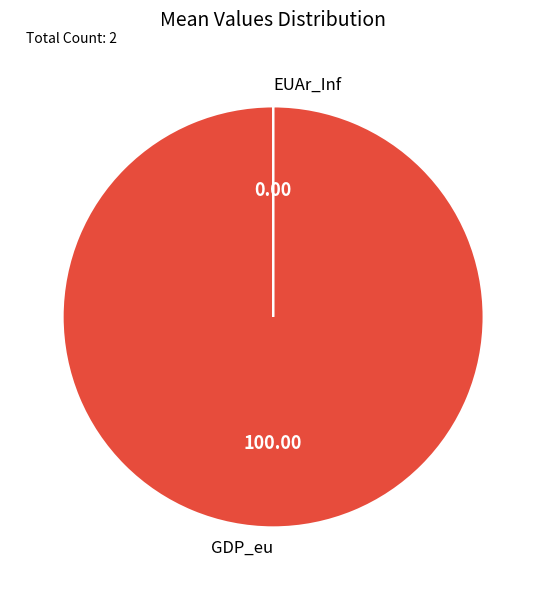

Which category has the biggest portion of the pie?

GDP_eu